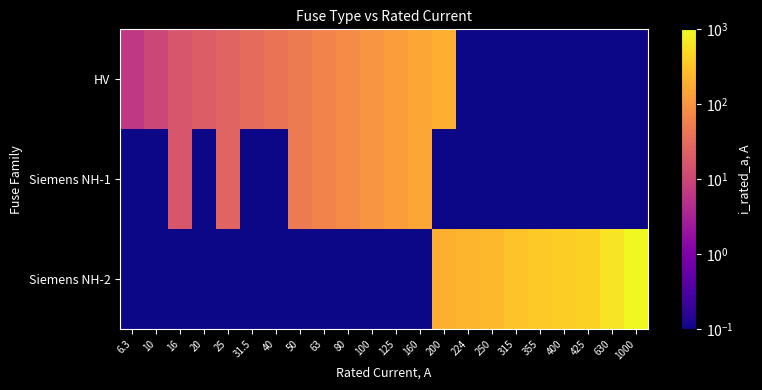

Reading left to right, list all the values displayed in this chart.

HV: 6.3=6.3	10=10.0	16=16.0	20=20.0	25=25.0	31.5=31.5	40=40.0	50=50.0	63=63.0	80=80.0	100=100.0	125=125.0	160=160.0	200=200.0	224=0.1	250=0.1	315=0.1	355=0.1	400=0.1	425=0.1	630=0.1	1000=0.1
Siemens NH-1: 6.3=0.1	10=0.1	16=16.0	20=0.1	25=25.0	31.5=0.1	40=0.1	50=50.0	63=63.0	80=80.0	100=100.0	125=125.0	160=160.0	200=0.1	224=0.1	250=0.1	315=0.1	355=0.1	400=0.1	425=0.1	630=0.1	1000=0.1
Siemens NH-2: 6.3=0.1	10=0.1	16=0.1	20=0.1	25=0.1	31.5=0.1	40=0.1	50=0.1	63=0.1	80=0.1	100=0.1	125=0.1	160=0.1	200=200.0	224=224.0	250=250.0	315=315.0	355=355.0	400=400.0	425=425.0	630=630.0	1000=1000.0